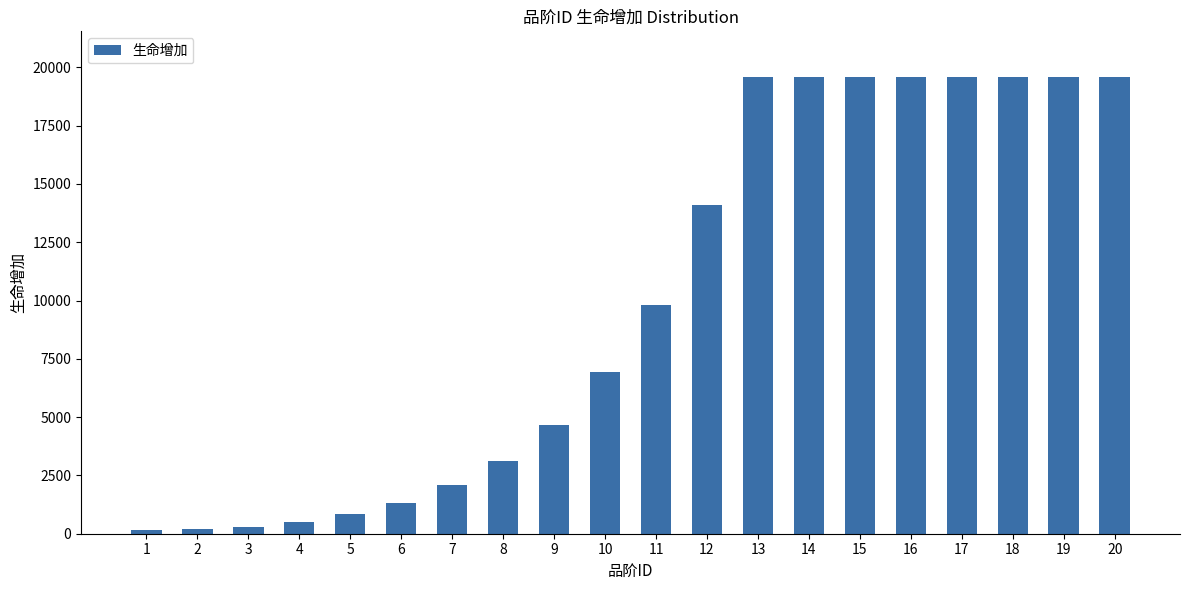

The value at 10 is 3334. True or false?

False